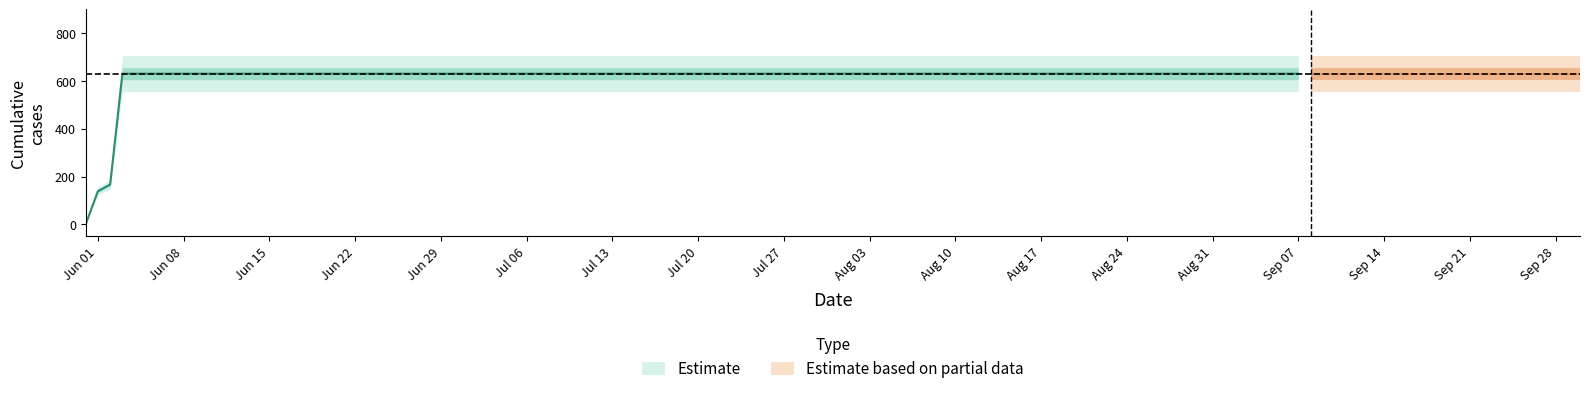

The value at 4 is 631. True or false?

True